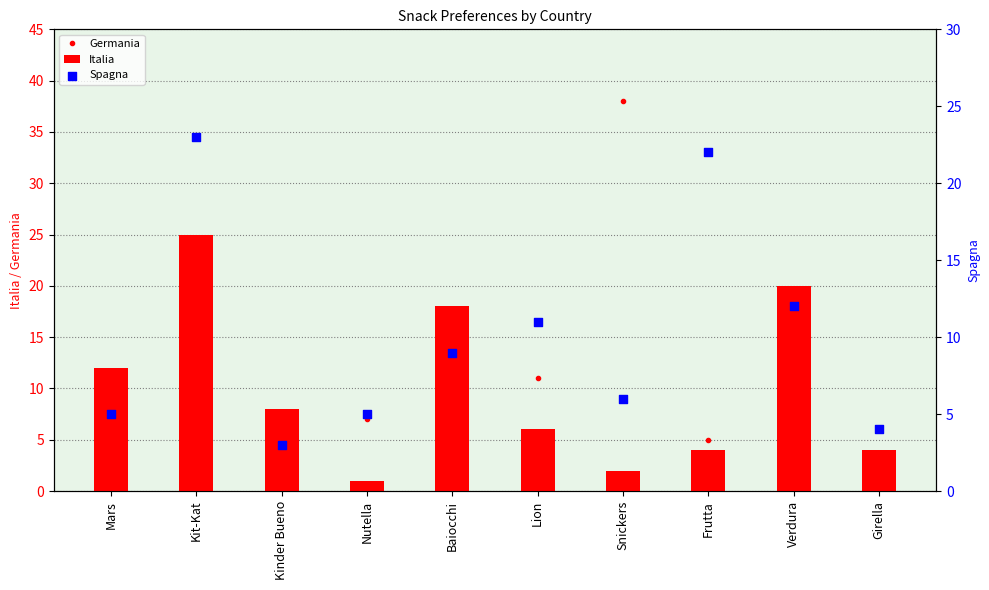

At which category is the sum across all series the highest?

Kit-Kat